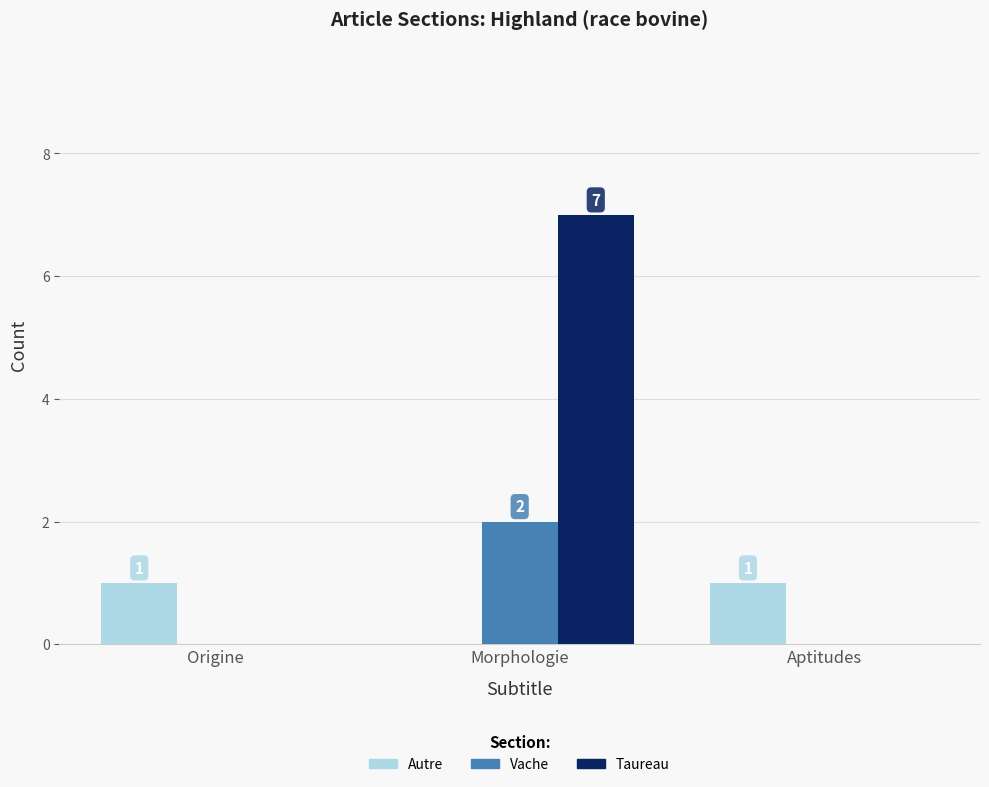

Reading right to left, extract all data points from this chart.

Autre: Aptitudes=1	Morphologie=0	Origine=1
Vache: Aptitudes=0	Morphologie=2	Origine=0
Taureau: Aptitudes=0	Morphologie=7	Origine=0